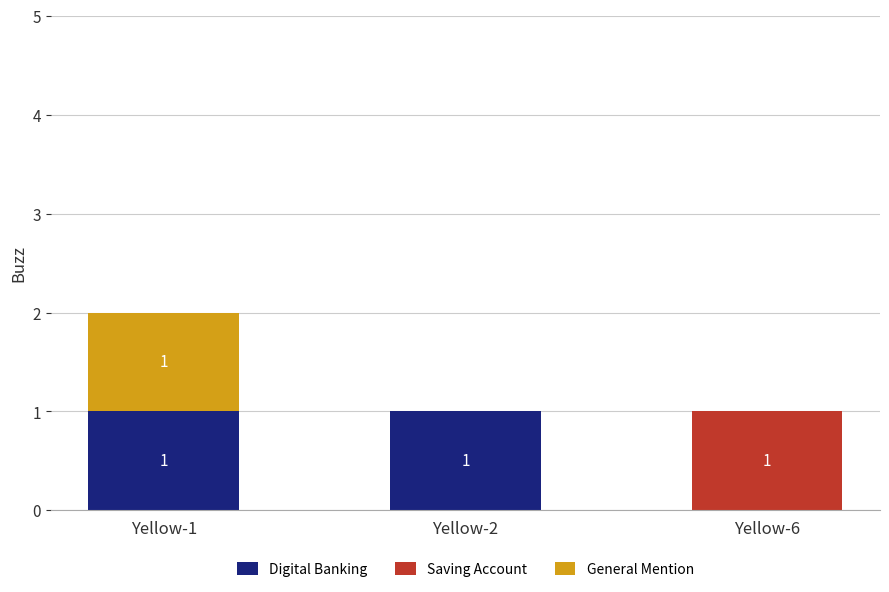

The value of Digital Banking at Yellow-1 is 0. True or false?

False